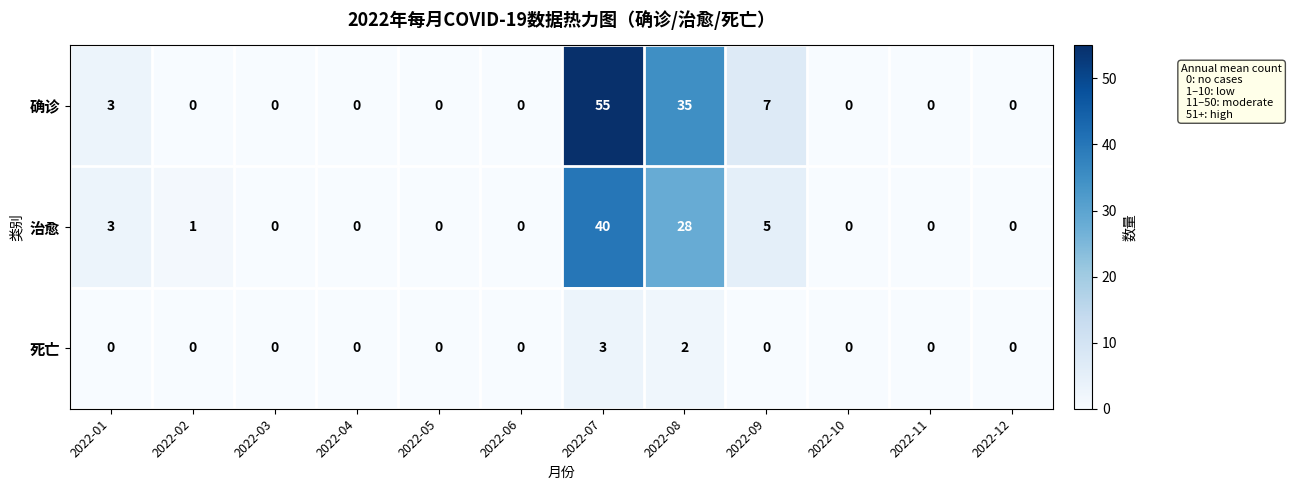

The 治愈 series shows 24 at 2022-10. True or false?

False